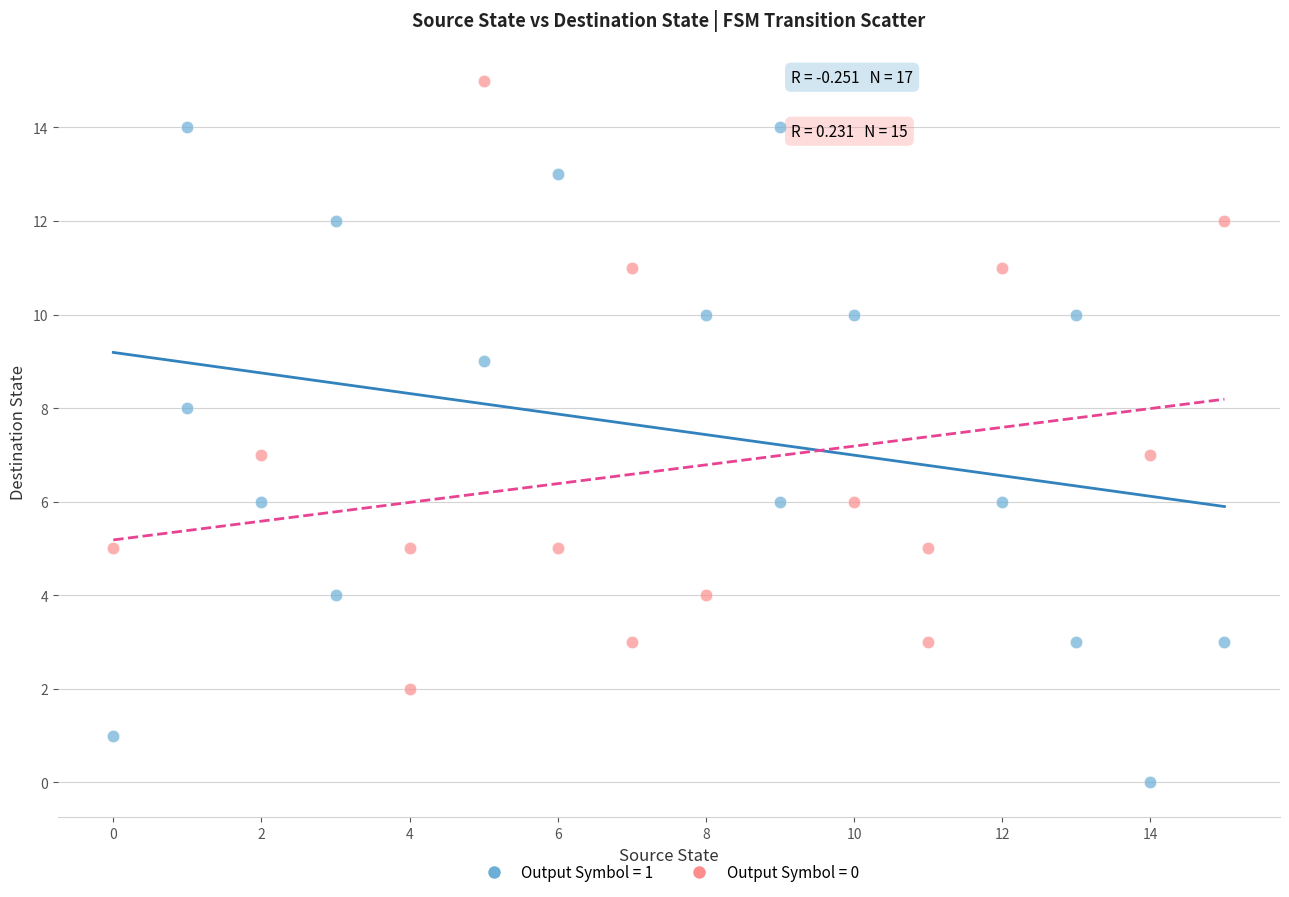

Which series contains the highest Y value?

Output Symbol = 0